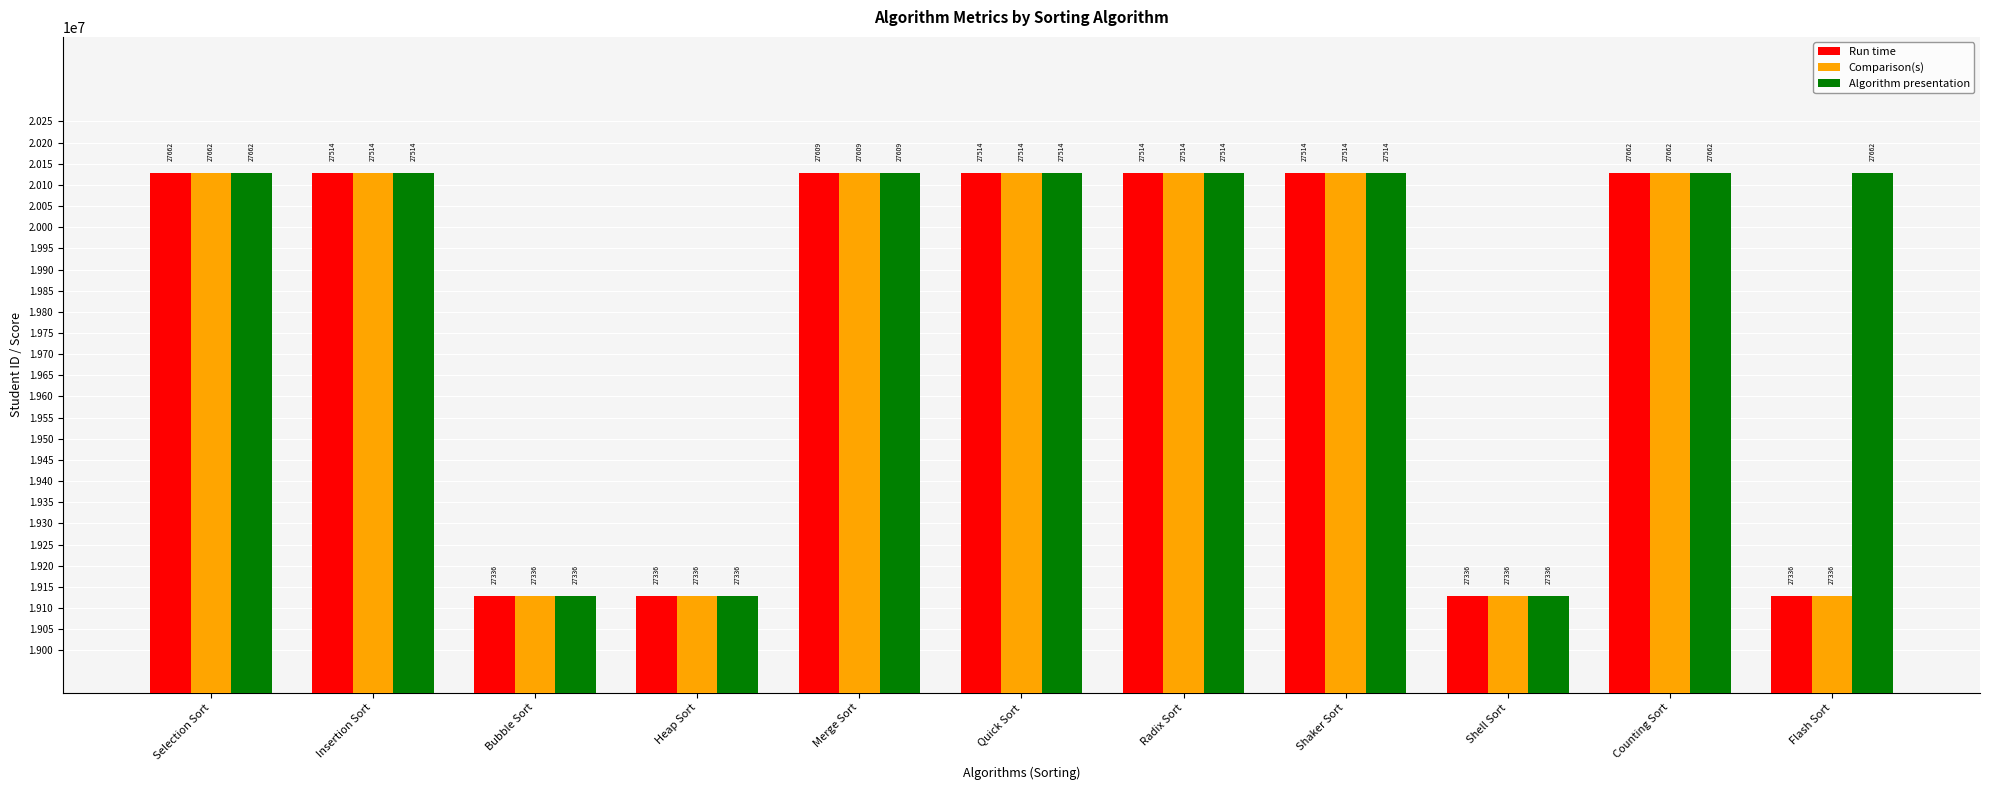

What is the average value of the Comparison(s) series?

19763848